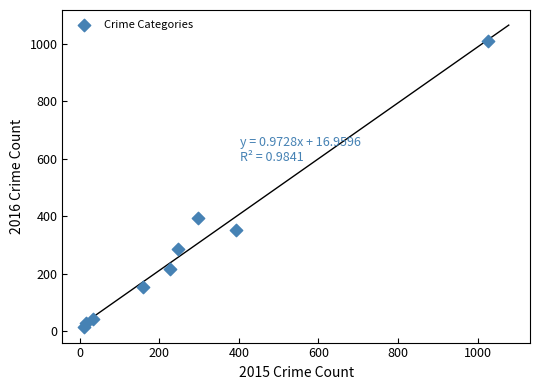

What Y value in the scatter plot is closest to 511?

394